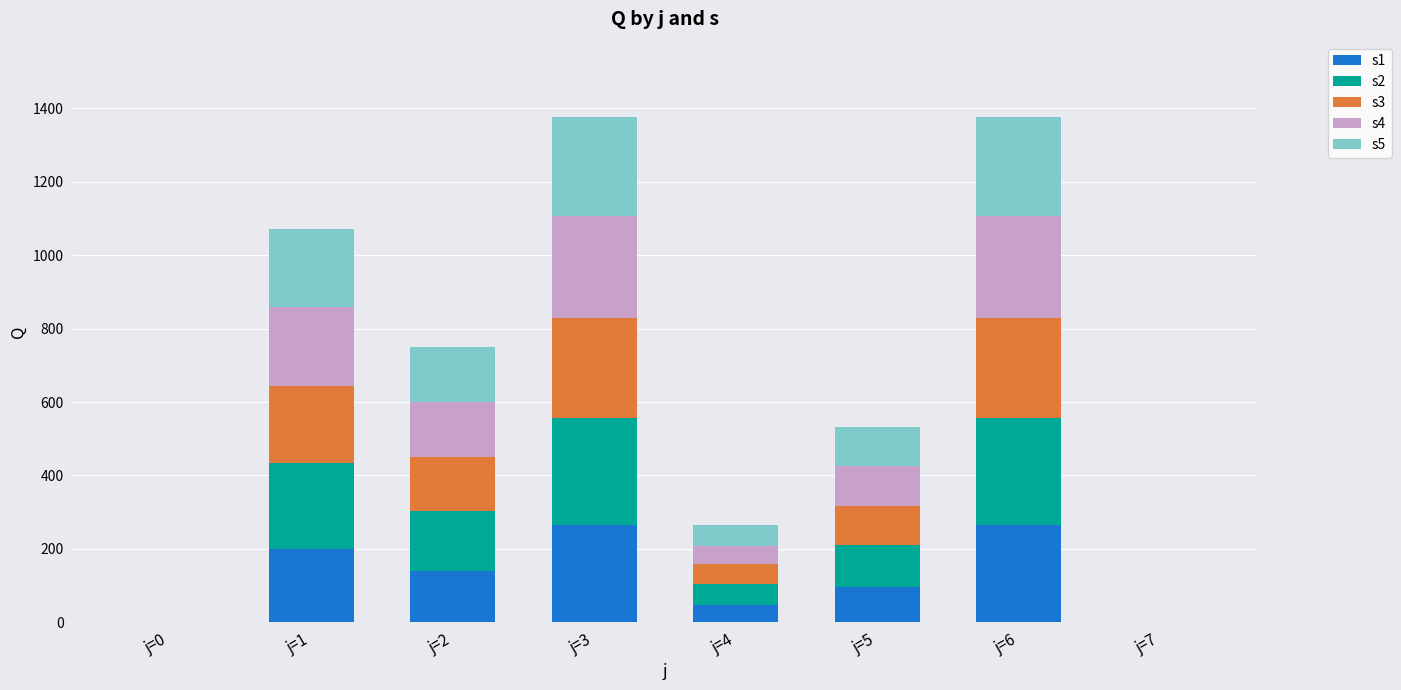

Which has a higher value, j=2 or j=3?

j=3